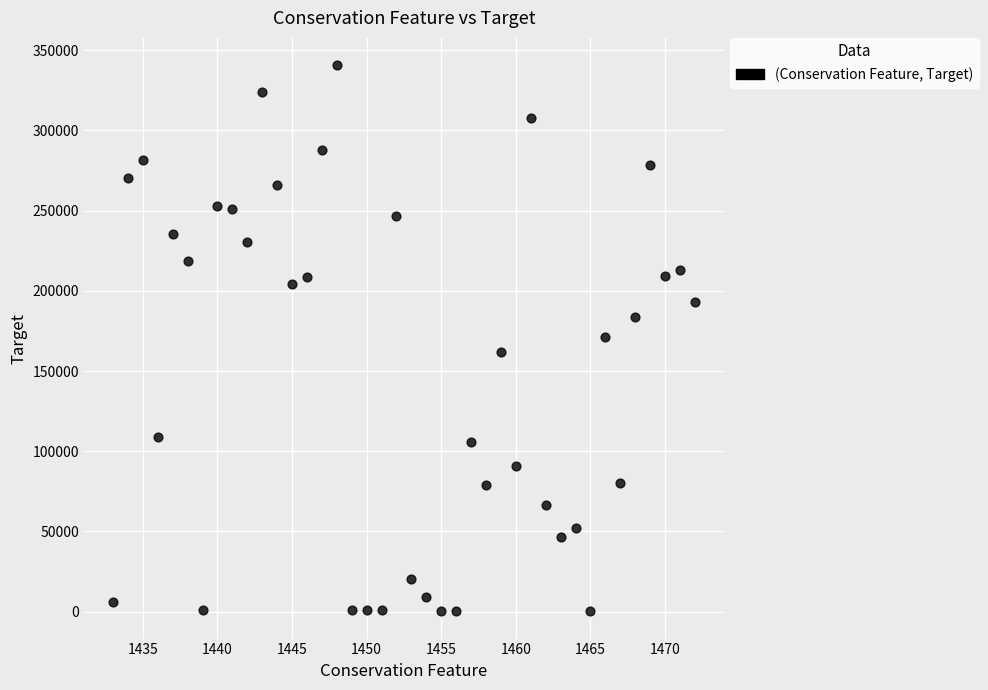

What is the range of Y values (max minus min)?

340517.0